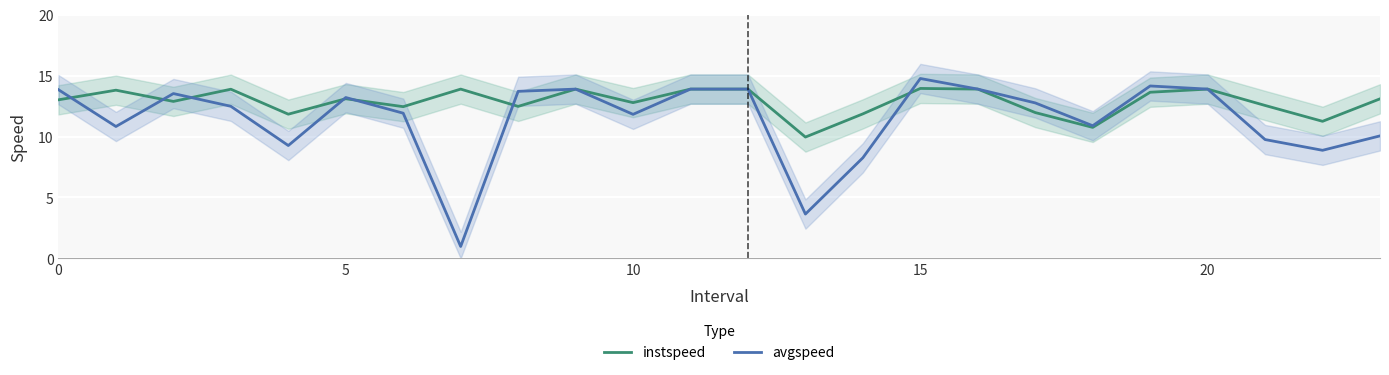

How many data points in instspeed are less than 13?

11